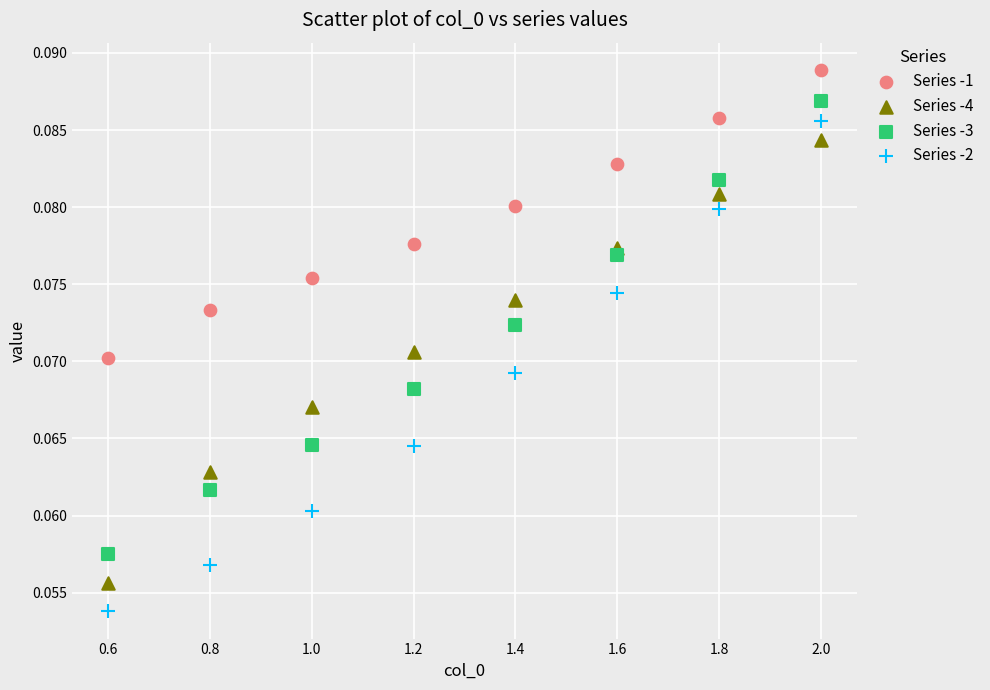

Which series reaches the minimum Y coordinate?

Series -2